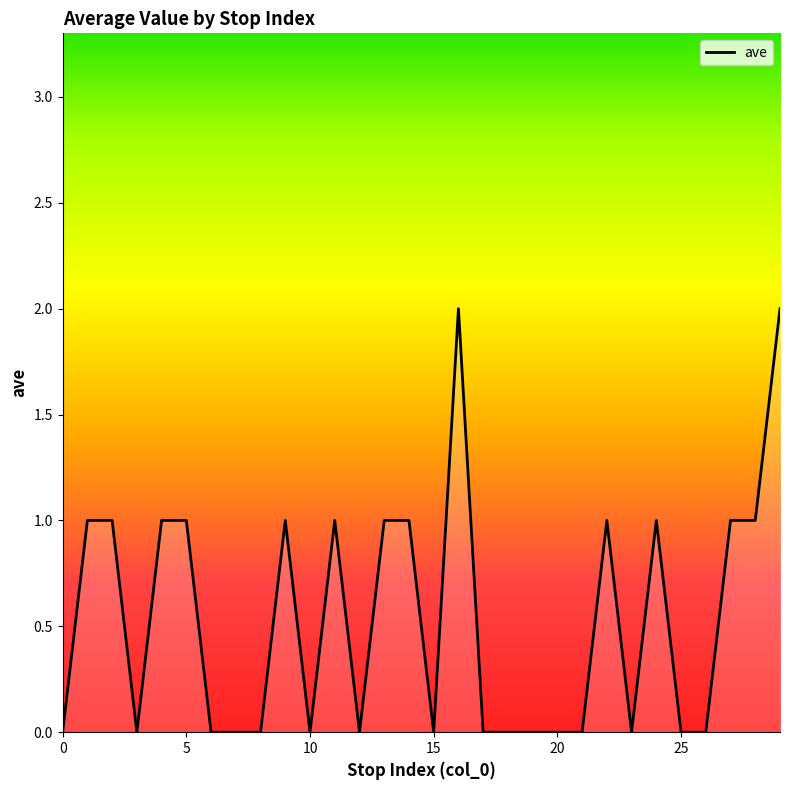

How many series are shown in this chart?

1